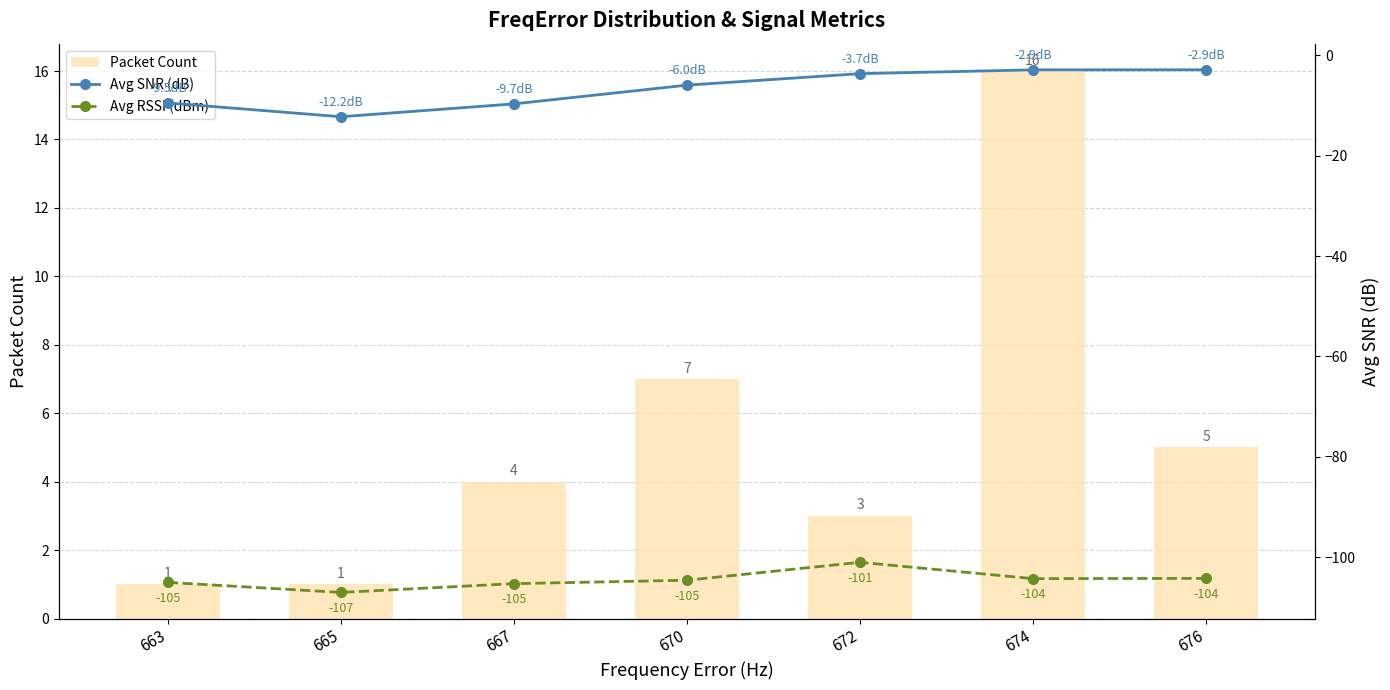

Rank the categories by Avg SNR (dB) value from lowest to highest.

665, 667, 663, 670, 672, 674, 676